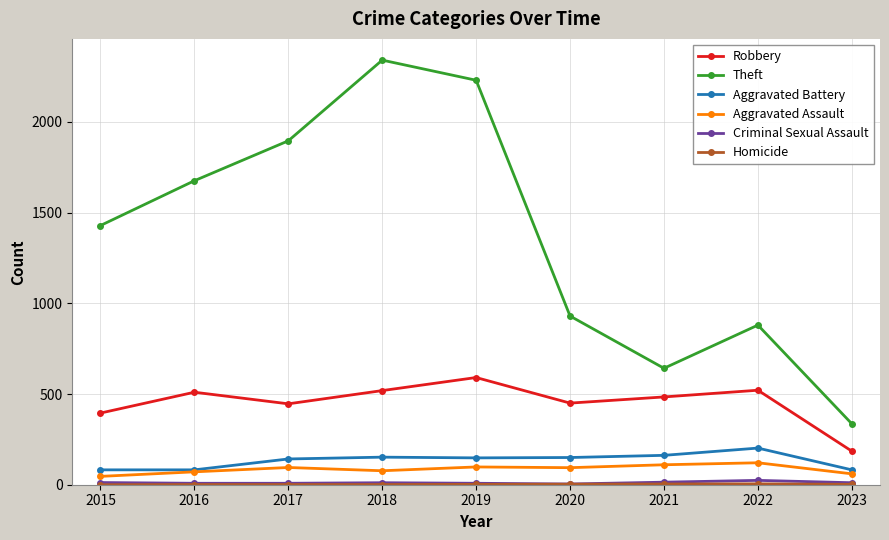

True or false: Robbery and Aggravated Battery intersect in this chart.

False